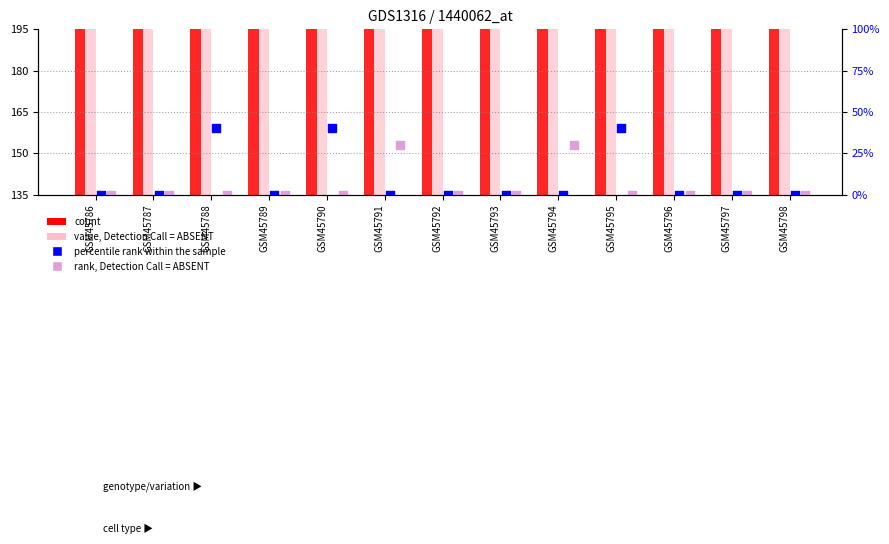

Which series has the largest Y range (max minus min)?

value, Detection Call = ABSENT